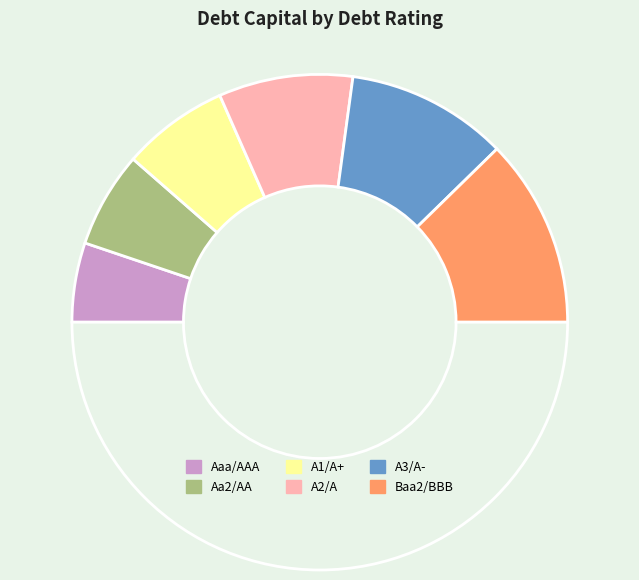

Count the number of slices in the pie.

7